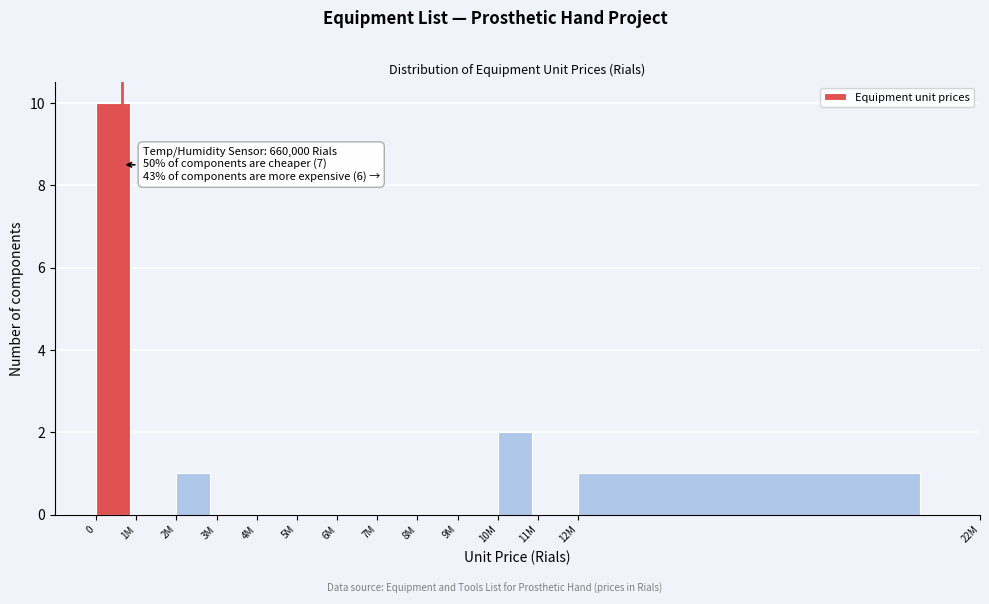

Reading left to right, list all the values displayed in this chart.

0=10	1M=0	2M=1	3M=0	4M=0	5M=0	6M=0	7M=0	8M=0	9M=0	10M=2	11M=0	12M=1